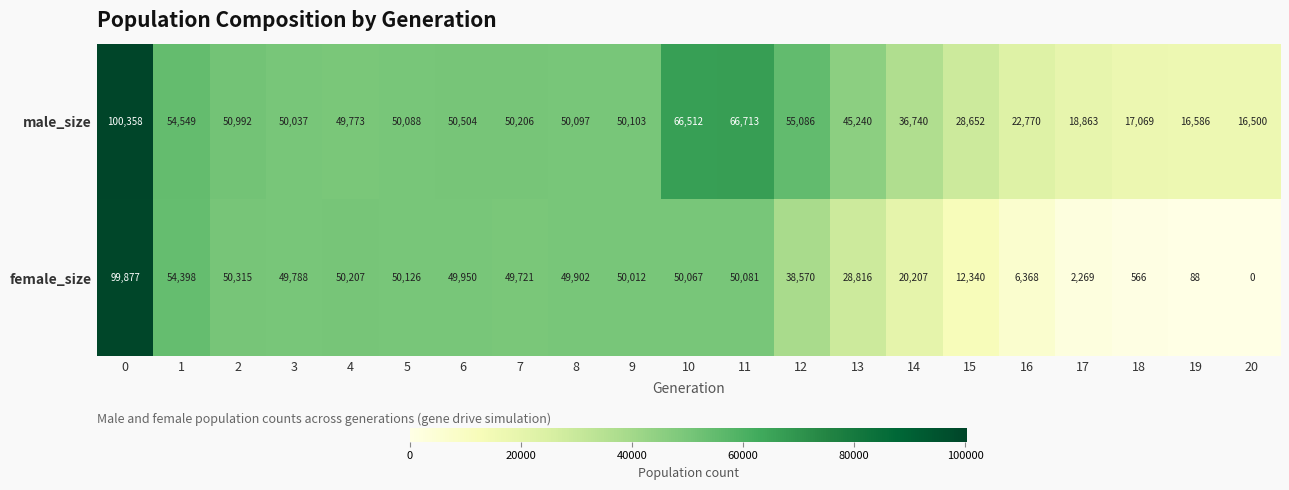

What is the total value across all series at 14?

56947